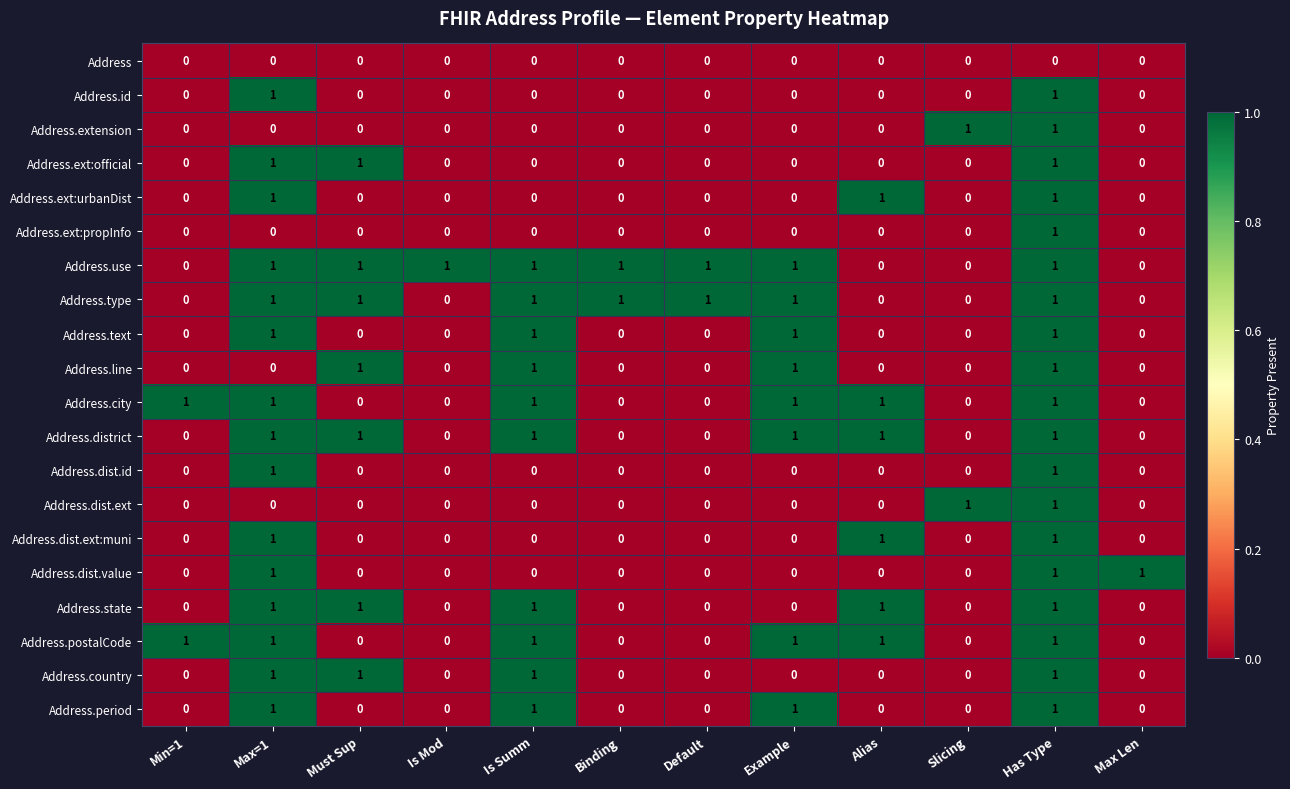

What is the sum of all Address.use values?

8